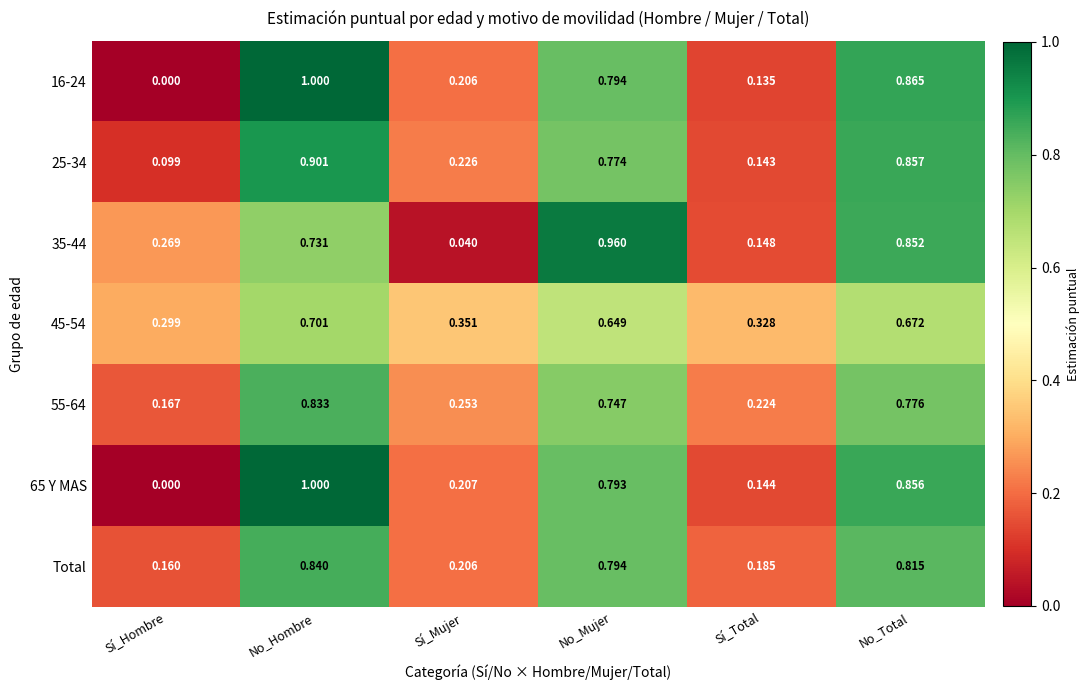

Rank the categories by 25-34 value from highest to lowest.

No_Hombre, No_Total, No_Mujer, Sí_Mujer, Sí_Total, Sí_Hombre